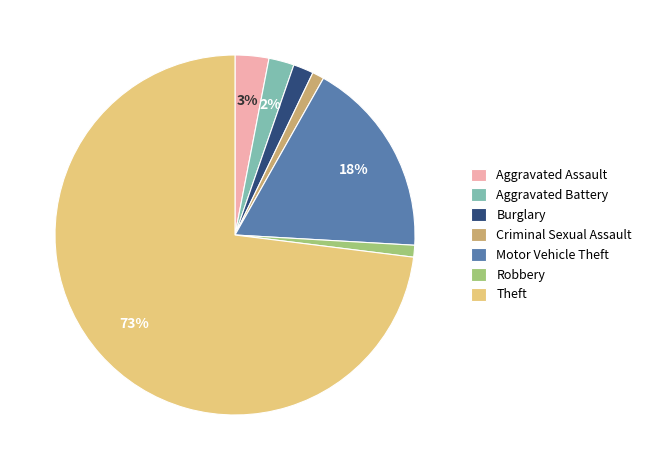

To the nearest percent, what portion does Motor Vehicle Theft represent?

18%